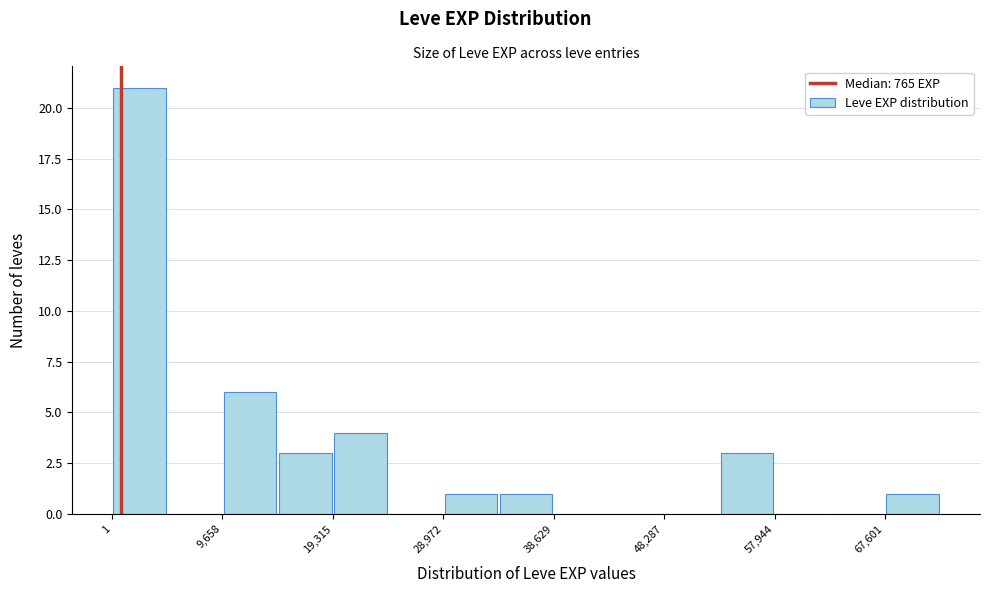

What is the height of the bar covering 53000 to 58000 on the x-axis? Neither the bar edges nor the heights are printed on the chart, so give them approximately, as read against the axes.

3